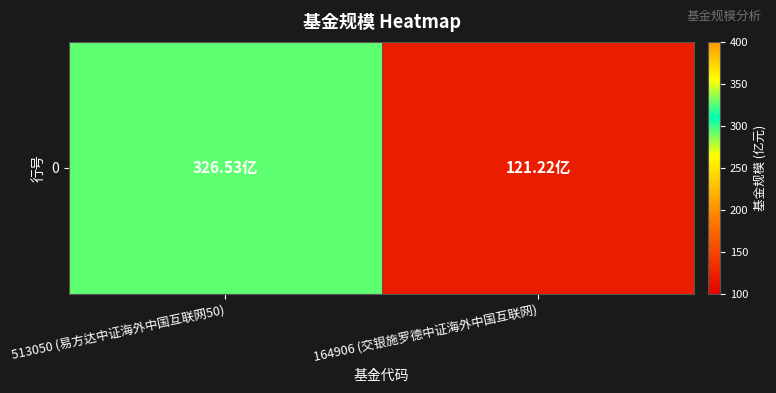

Reading left to right, extract all data points from this chart.

513050 (易方达中证海外中国互联网50)=326.5	164906 (交银施罗德中证海外中国互联网)=121.2